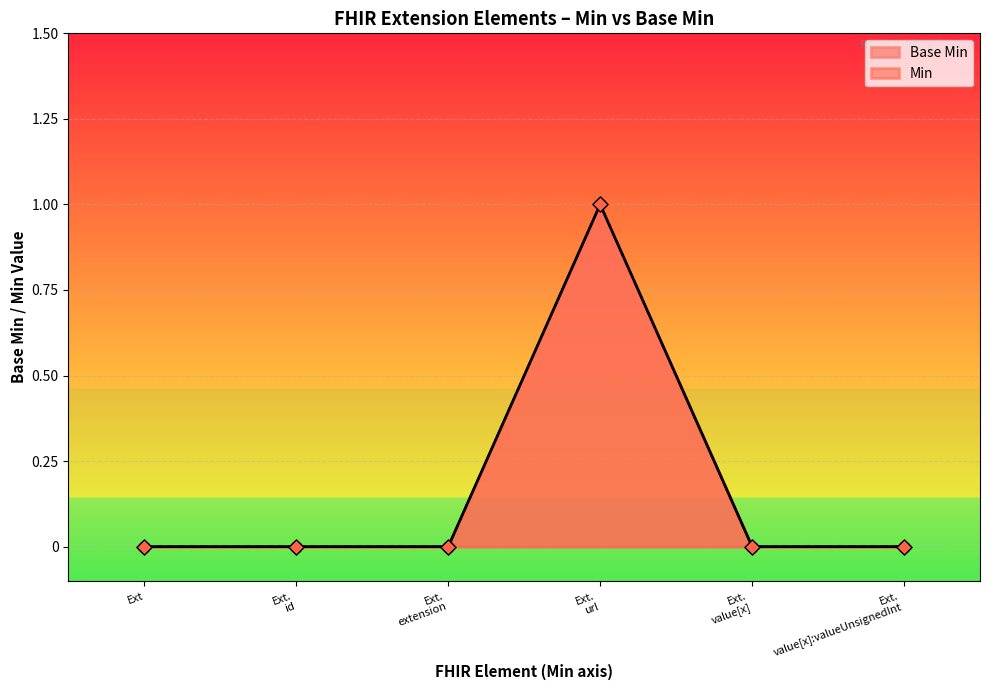

What is the change in value from Ext. url to Ext. value[x]:valueUnsignedInt?

-1